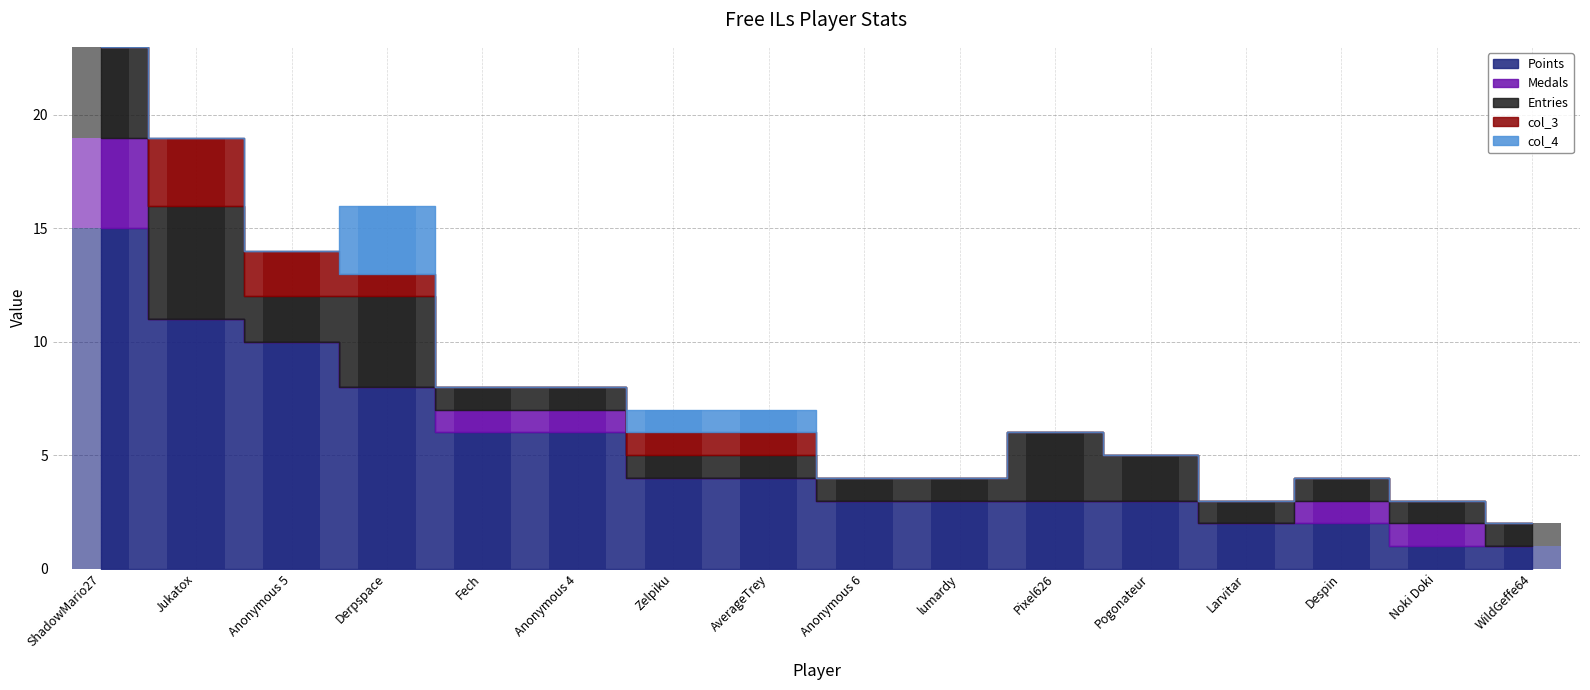

Count the number of categories in the chart.

16